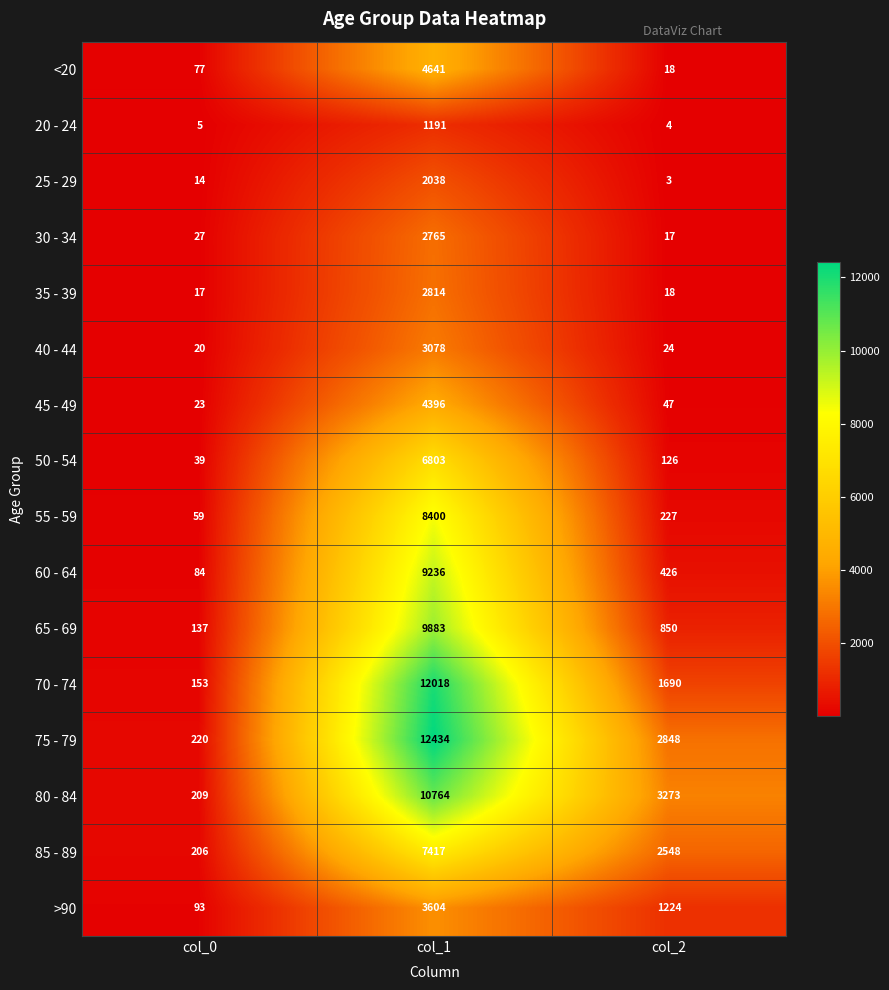

What is the sum of all 25 - 29 values?

2055